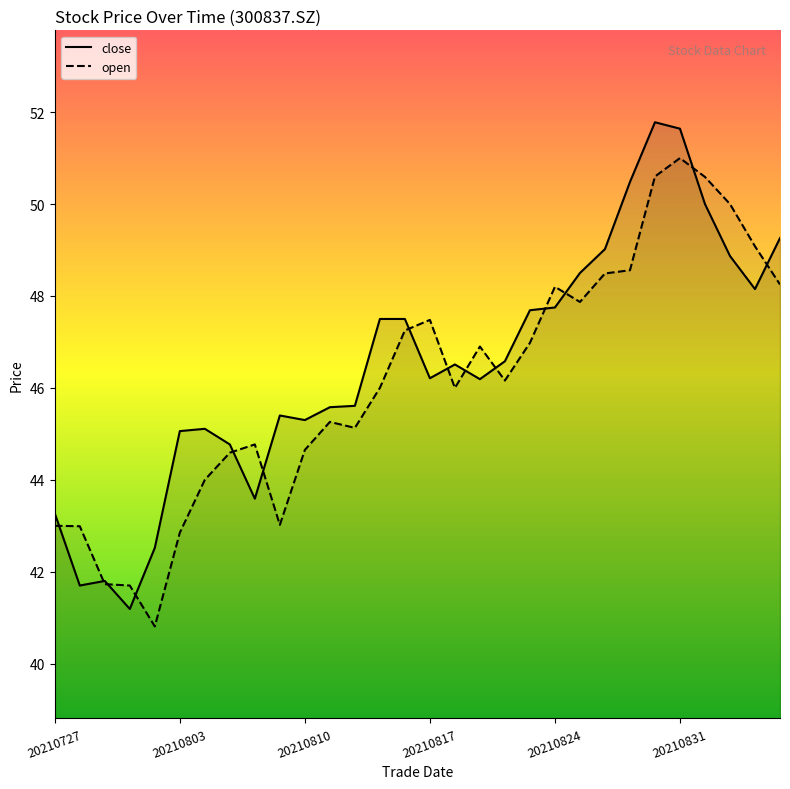

Reading right to left, what are all the values shown in this chart?

close: 49.3	48.1	48.9	50.0	51.6	51.8	50.5	49.0	48.5	47.8	47.7	46.6	46.2	46.5	46.2	47.5	47.5	45.6	45.6	45.3	45.4	43.6	44.8	45.1	45.1	42.5	41.2	41.8	41.7	43.3
open: 48.2	49.1	50.0	50.6	51.0	50.6	48.6	48.5	47.9	48.2	47.0	46.2	46.9	46.0	47.5	47.2	46.0	45.1	45.3	44.6	43.0	44.8	44.6	44.0	42.9	40.8	41.7	41.7	43.0	43.0